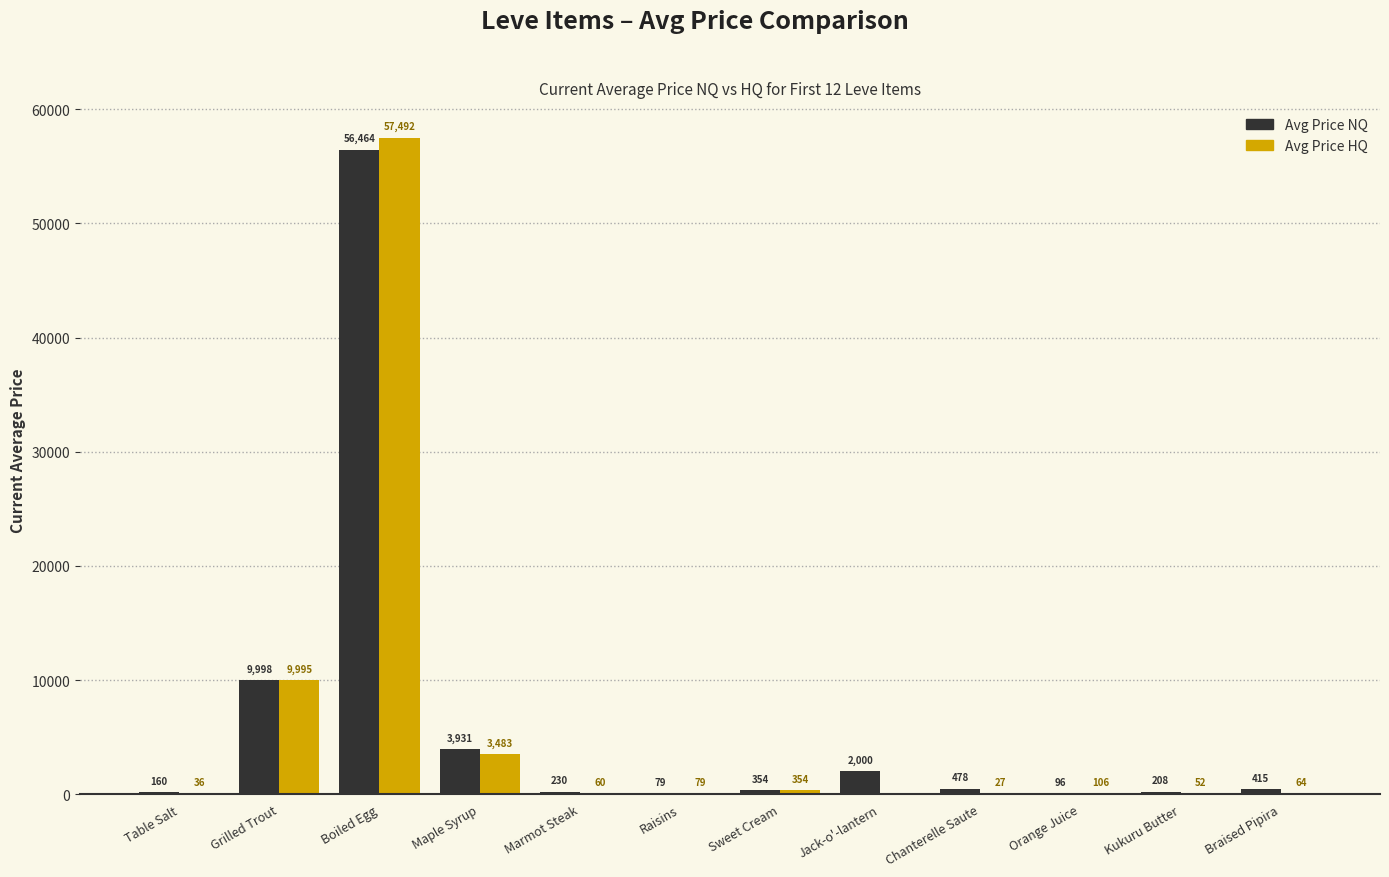

At which category is the sum across all series the highest?

Boiled Egg